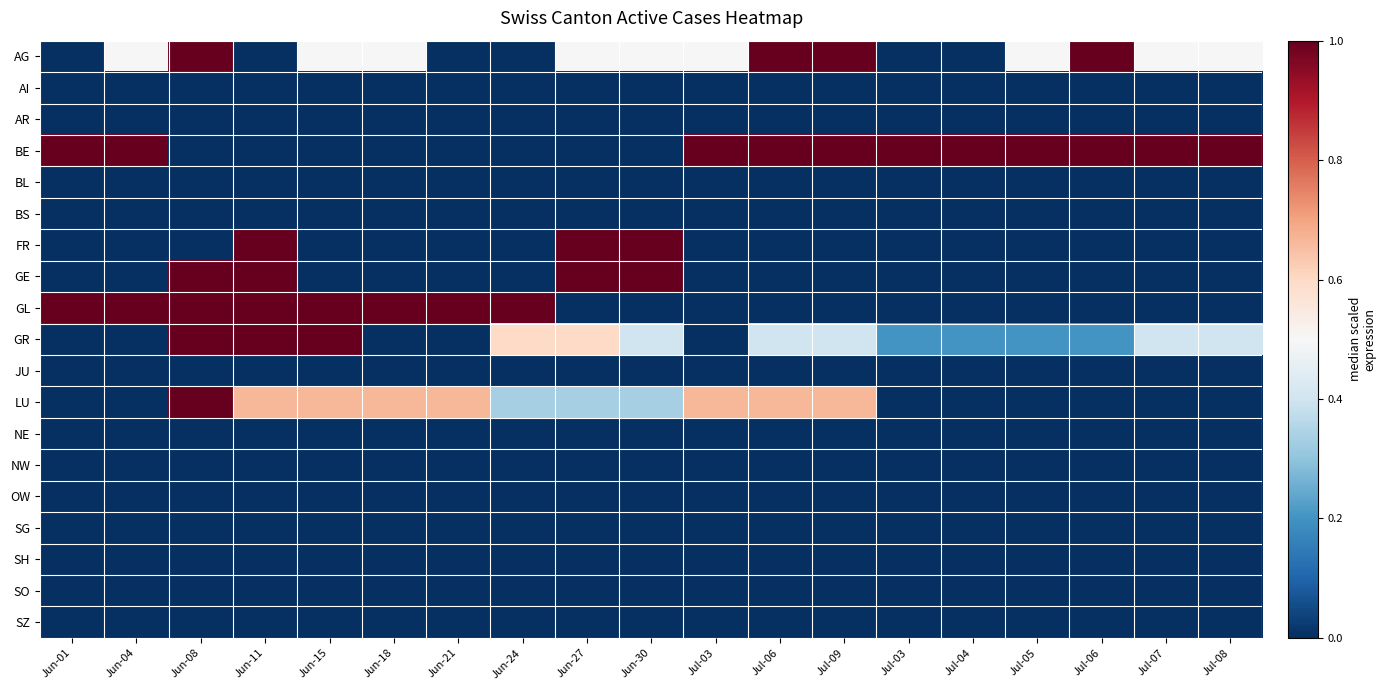

Reading left to right, transcribe all the data shown in this chart.

AG: Jun-01=0.0	Jun-04=0.5	Jun-08=1.0	Jun-11=0.0	Jun-15=0.5	Jun-18=0.5	Jun-21=0.0	Jun-24=0.0	Jun-27=0.5	Jun-30=0.5	Jul-03=0.5	Jul-06=1.0	Jul-09=1.0	Jul-03=0.0	Jul-04=0.0	Jul-05=0.5	Jul-06=1.0	Jul-07=0.5	Jul-08=0.5
AI: Jun-01=0.0	Jun-04=0.0	Jun-08=0.0	Jun-11=0.0	Jun-15=0.0	Jun-18=0.0	Jun-21=0.0	Jun-24=0.0	Jun-27=0.0	Jun-30=0.0	Jul-03=0.0	Jul-06=0.0	Jul-09=0.0	Jul-03=0.0	Jul-04=0.0	Jul-05=0.0	Jul-06=0.0	Jul-07=0.0	Jul-08=0.0
AR: Jun-01=0.0	Jun-04=0.0	Jun-08=0.0	Jun-11=0.0	Jun-15=0.0	Jun-18=0.0	Jun-21=0.0	Jun-24=0.0	Jun-27=0.0	Jun-30=0.0	Jul-03=0.0	Jul-06=0.0	Jul-09=0.0	Jul-03=0.0	Jul-04=0.0	Jul-05=0.0	Jul-06=0.0	Jul-07=0.0	Jul-08=0.0
BE: Jun-01=1.0	Jun-04=1.0	Jun-08=0.0	Jun-11=0.0	Jun-15=0.0	Jun-18=0.0	Jun-21=0.0	Jun-24=0.0	Jun-27=0.0	Jun-30=0.0	Jul-03=1.0	Jul-06=1.0	Jul-09=1.0	Jul-03=1.0	Jul-04=1.0	Jul-05=1.0	Jul-06=1.0	Jul-07=1.0	Jul-08=1.0
BL: Jun-01=0.0	Jun-04=0.0	Jun-08=0.0	Jun-11=0.0	Jun-15=0.0	Jun-18=0.0	Jun-21=0.0	Jun-24=0.0	Jun-27=0.0	Jun-30=0.0	Jul-03=0.0	Jul-06=0.0	Jul-09=0.0	Jul-03=0.0	Jul-04=0.0	Jul-05=0.0	Jul-06=0.0	Jul-07=0.0	Jul-08=0.0
BS: Jun-01=0.0	Jun-04=0.0	Jun-08=0.0	Jun-11=0.0	Jun-15=0.0	Jun-18=0.0	Jun-21=0.0	Jun-24=0.0	Jun-27=0.0	Jun-30=0.0	Jul-03=0.0	Jul-06=0.0	Jul-09=0.0	Jul-03=0.0	Jul-04=0.0	Jul-05=0.0	Jul-06=0.0	Jul-07=0.0	Jul-08=0.0
FR: Jun-01=0.0	Jun-04=0.0	Jun-08=0.0	Jun-11=1.0	Jun-15=0.0	Jun-18=0.0	Jun-21=0.0	Jun-24=0.0	Jun-27=1.0	Jun-30=1.0	Jul-03=0.0	Jul-06=0.0	Jul-09=0.0	Jul-03=0.0	Jul-04=0.0	Jul-05=0.0	Jul-06=0.0	Jul-07=0.0	Jul-08=0.0
GE: Jun-01=0.0	Jun-04=0.0	Jun-08=1.0	Jun-11=1.0	Jun-15=0.0	Jun-18=0.0	Jun-21=0.0	Jun-24=0.0	Jun-27=1.0	Jun-30=1.0	Jul-03=0.0	Jul-06=0.0	Jul-09=0.0	Jul-03=0.0	Jul-04=0.0	Jul-05=0.0	Jul-06=0.0	Jul-07=0.0	Jul-08=0.0
GL: Jun-01=1.0	Jun-04=1.0	Jun-08=1.0	Jun-11=1.0	Jun-15=1.0	Jun-18=1.0	Jun-21=1.0	Jun-24=1.0	Jun-27=0.0	Jun-30=0.0	Jul-03=0.0	Jul-06=0.0	Jul-09=0.0	Jul-03=0.0	Jul-04=0.0	Jul-05=0.0	Jul-06=0.0	Jul-07=0.0	Jul-08=0.0
GR: Jun-01=0.0	Jun-04=0.0	Jun-08=1.0	Jun-11=1.0	Jun-15=1.0	Jun-18=0.0	Jun-21=0.0	Jun-24=0.6	Jun-27=0.6	Jun-30=0.4	Jul-03=0.0	Jul-06=0.4	Jul-09=0.4	Jul-03=0.2	Jul-04=0.2	Jul-05=0.2	Jul-06=0.2	Jul-07=0.4	Jul-08=0.4
JU: Jun-01=0.0	Jun-04=0.0	Jun-08=0.0	Jun-11=0.0	Jun-15=0.0	Jun-18=0.0	Jun-21=0.0	Jun-24=0.0	Jun-27=0.0	Jun-30=0.0	Jul-03=0.0	Jul-06=0.0	Jul-09=0.0	Jul-03=0.0	Jul-04=0.0	Jul-05=0.0	Jul-06=0.0	Jul-07=0.0	Jul-08=0.0
LU: Jun-01=0.0	Jun-04=0.0	Jun-08=1.0	Jun-11=0.7	Jun-15=0.7	Jun-18=0.7	Jun-21=0.7	Jun-24=0.3	Jun-27=0.3	Jun-30=0.3	Jul-03=0.7	Jul-06=0.7	Jul-09=0.7	Jul-03=0.0	Jul-04=0.0	Jul-05=0.0	Jul-06=0.0	Jul-07=0.0	Jul-08=0.0
NE: Jun-01=0.0	Jun-04=0.0	Jun-08=0.0	Jun-11=0.0	Jun-15=0.0	Jun-18=0.0	Jun-21=0.0	Jun-24=0.0	Jun-27=0.0	Jun-30=0.0	Jul-03=0.0	Jul-06=0.0	Jul-09=0.0	Jul-03=0.0	Jul-04=0.0	Jul-05=0.0	Jul-06=0.0	Jul-07=0.0	Jul-08=0.0
NW: Jun-01=0.0	Jun-04=0.0	Jun-08=0.0	Jun-11=0.0	Jun-15=0.0	Jun-18=0.0	Jun-21=0.0	Jun-24=0.0	Jun-27=0.0	Jun-30=0.0	Jul-03=0.0	Jul-06=0.0	Jul-09=0.0	Jul-03=0.0	Jul-04=0.0	Jul-05=0.0	Jul-06=0.0	Jul-07=0.0	Jul-08=0.0
OW: Jun-01=0.0	Jun-04=0.0	Jun-08=0.0	Jun-11=0.0	Jun-15=0.0	Jun-18=0.0	Jun-21=0.0	Jun-24=0.0	Jun-27=0.0	Jun-30=0.0	Jul-03=0.0	Jul-06=0.0	Jul-09=0.0	Jul-03=0.0	Jul-04=0.0	Jul-05=0.0	Jul-06=0.0	Jul-07=0.0	Jul-08=0.0
SG: Jun-01=0.0	Jun-04=0.0	Jun-08=0.0	Jun-11=0.0	Jun-15=0.0	Jun-18=0.0	Jun-21=0.0	Jun-24=0.0	Jun-27=0.0	Jun-30=0.0	Jul-03=0.0	Jul-06=0.0	Jul-09=0.0	Jul-03=0.0	Jul-04=0.0	Jul-05=0.0	Jul-06=0.0	Jul-07=0.0	Jul-08=0.0
SH: Jun-01=0.0	Jun-04=0.0	Jun-08=0.0	Jun-11=0.0	Jun-15=0.0	Jun-18=0.0	Jun-21=0.0	Jun-24=0.0	Jun-27=0.0	Jun-30=0.0	Jul-03=0.0	Jul-06=0.0	Jul-09=0.0	Jul-03=0.0	Jul-04=0.0	Jul-05=0.0	Jul-06=0.0	Jul-07=0.0	Jul-08=0.0
SO: Jun-01=0.0	Jun-04=0.0	Jun-08=0.0	Jun-11=0.0	Jun-15=0.0	Jun-18=0.0	Jun-21=0.0	Jun-24=0.0	Jun-27=0.0	Jun-30=0.0	Jul-03=0.0	Jul-06=0.0	Jul-09=0.0	Jul-03=0.0	Jul-04=0.0	Jul-05=0.0	Jul-06=0.0	Jul-07=0.0	Jul-08=0.0
SZ: Jun-01=0.0	Jun-04=0.0	Jun-08=0.0	Jun-11=0.0	Jun-15=0.0	Jun-18=0.0	Jun-21=0.0	Jun-24=0.0	Jun-27=0.0	Jun-30=0.0	Jul-03=0.0	Jul-06=0.0	Jul-09=0.0	Jul-03=0.0	Jul-04=0.0	Jul-05=0.0	Jul-06=0.0	Jul-07=0.0	Jul-08=0.0